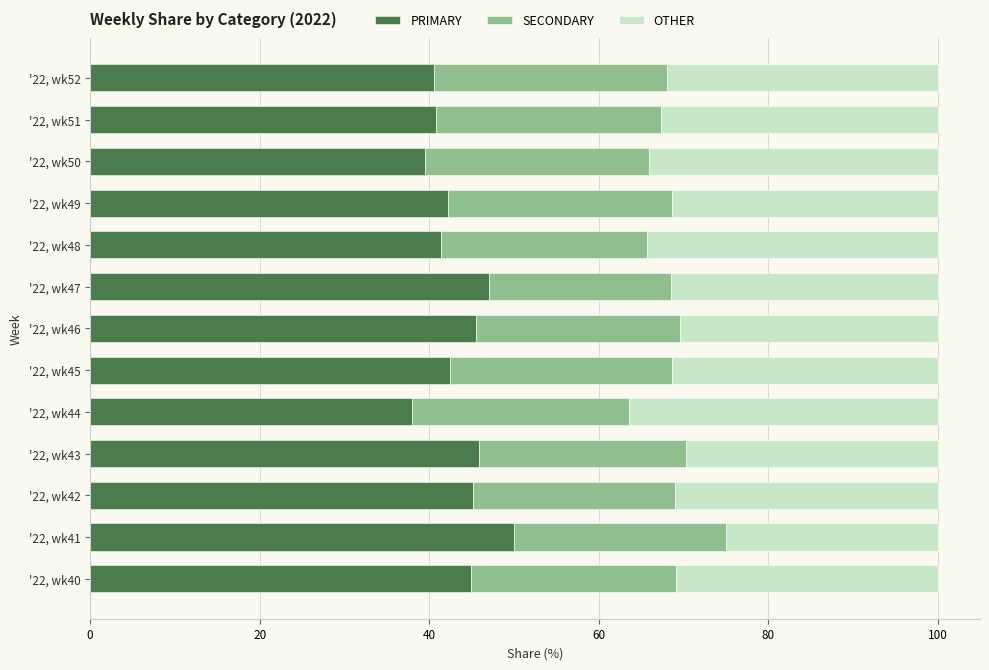

List the labels in order of PRIMARY value, smallest first.

'22, wk44, '22, wk50, '22, wk52, '22, wk51, '22, wk48, '22, wk49, '22, wk45, '22, wk40, '22, wk42, '22, wk46, '22, wk43, '22, wk47, '22, wk41